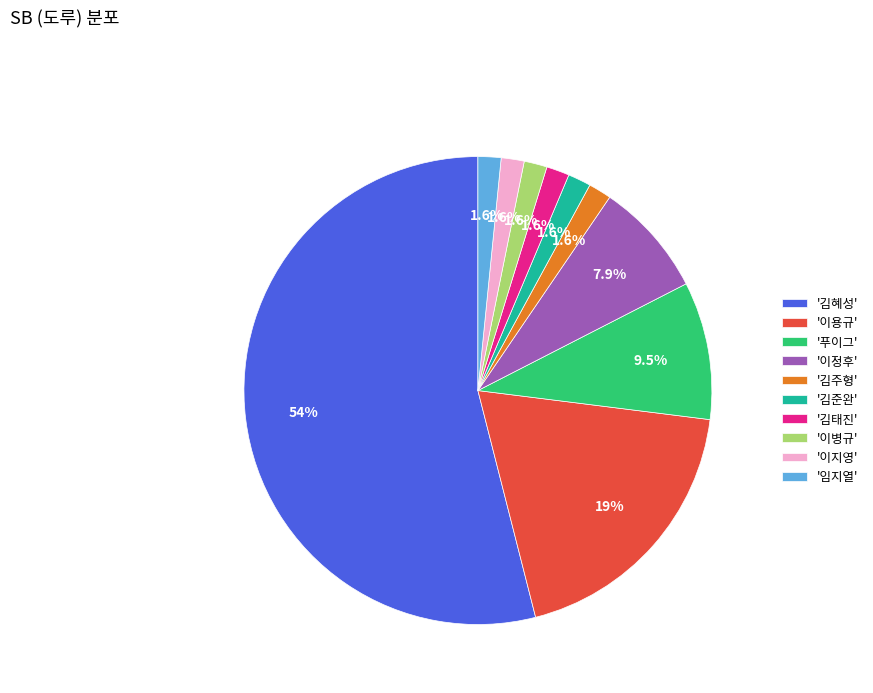

Is the sum of '이지영' and '이용규' greater than half?

No